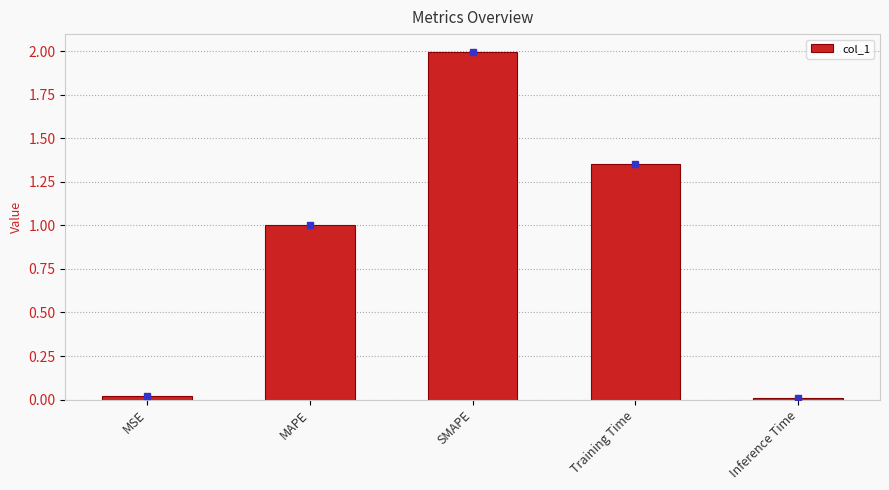

The chart shows a value of 0.9 at Training Time. True or false?

False